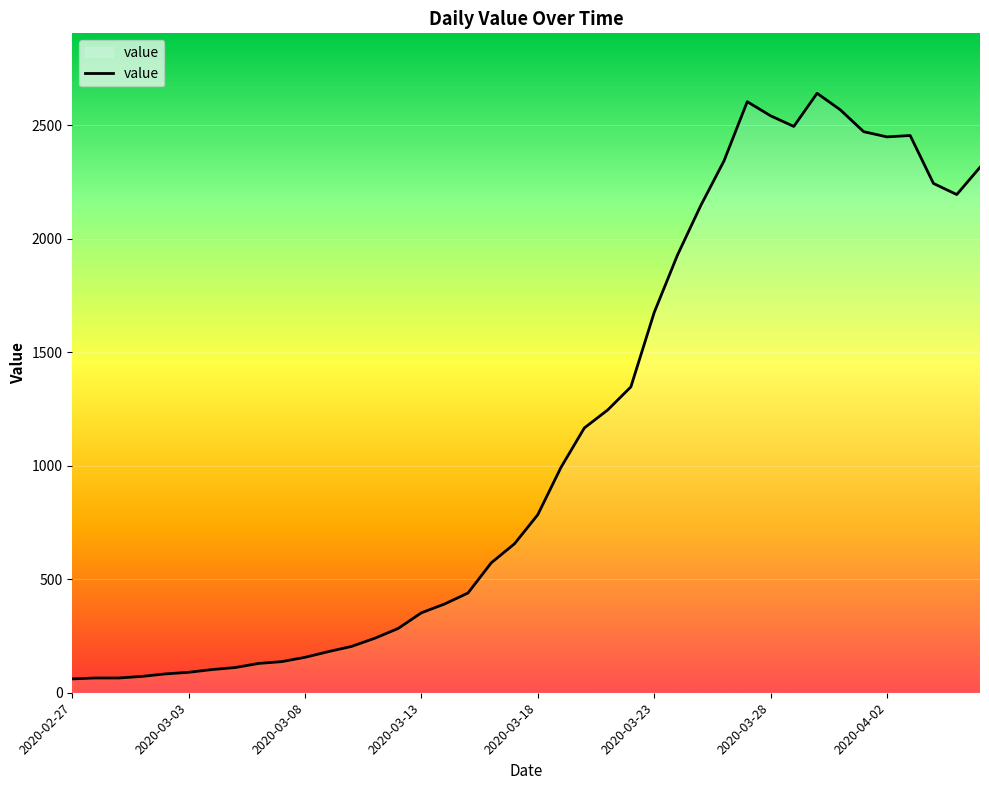

What is the difference between the maximum and minimum values?

2579